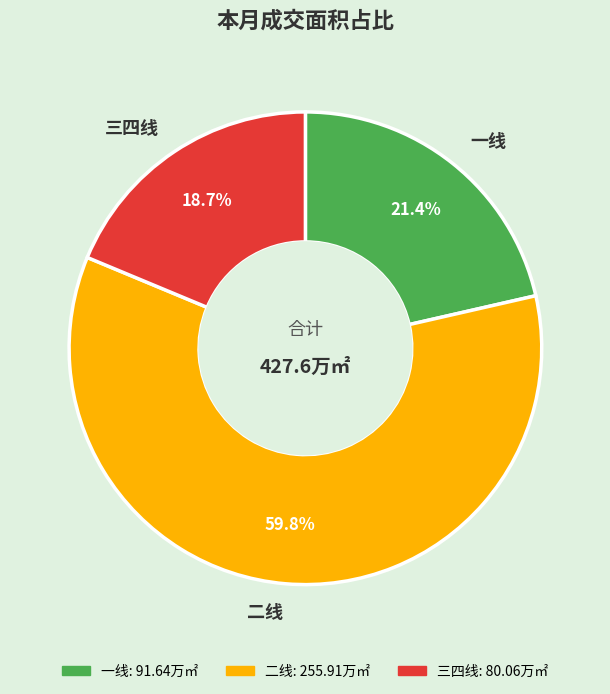

Count the number of slices in the pie.

3